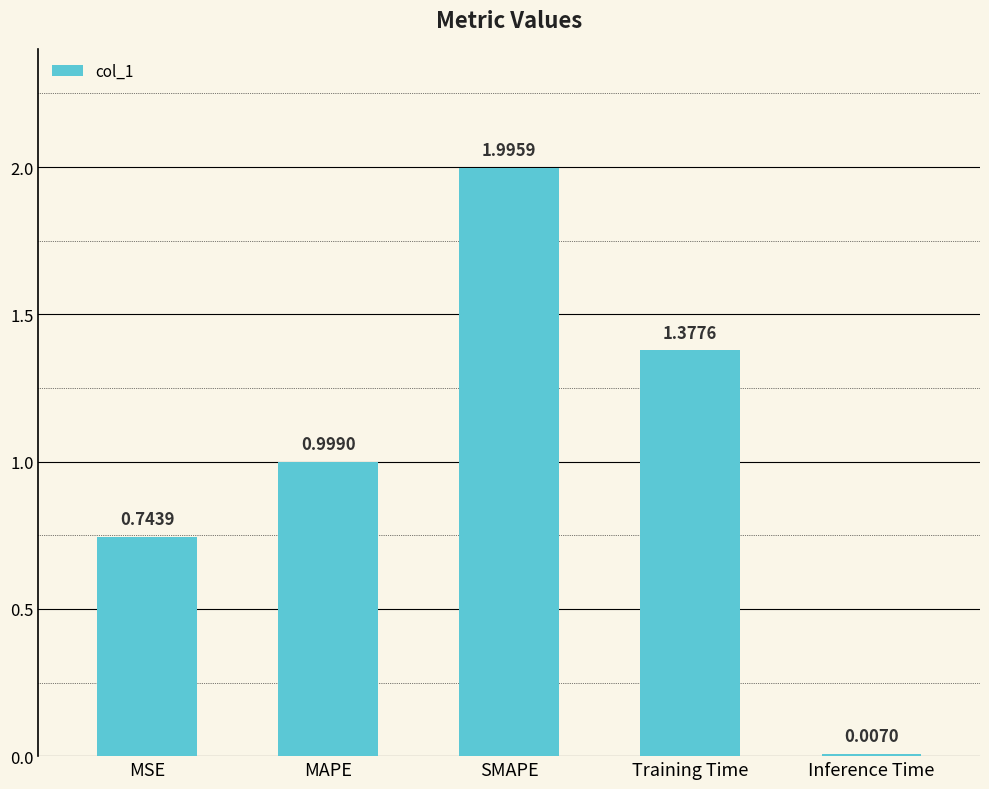

True or false: the data shows 2.8 at SMAPE.

False